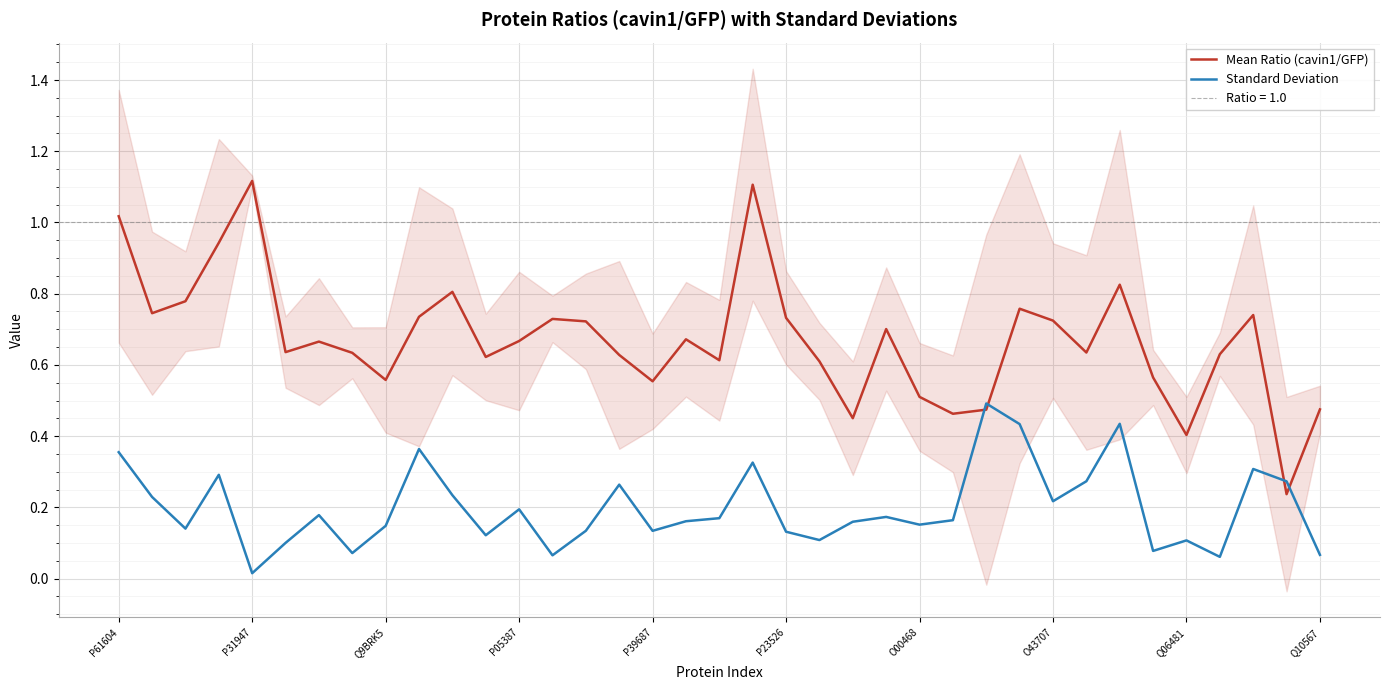

At which category is the sum across all series the highest?

19